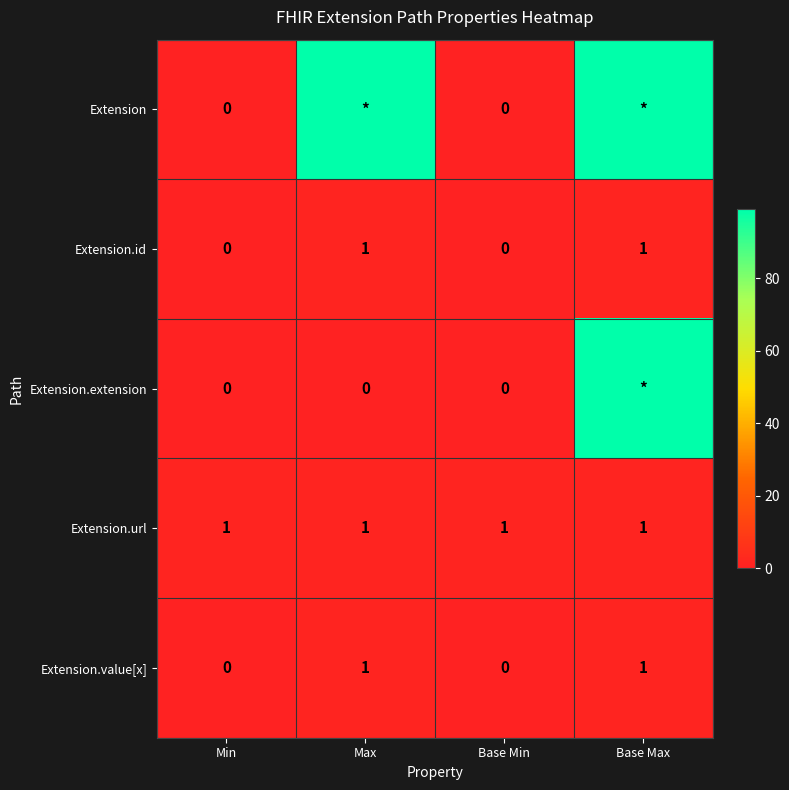

The value of Extension.value[x] at Max is 0. True or false?

False